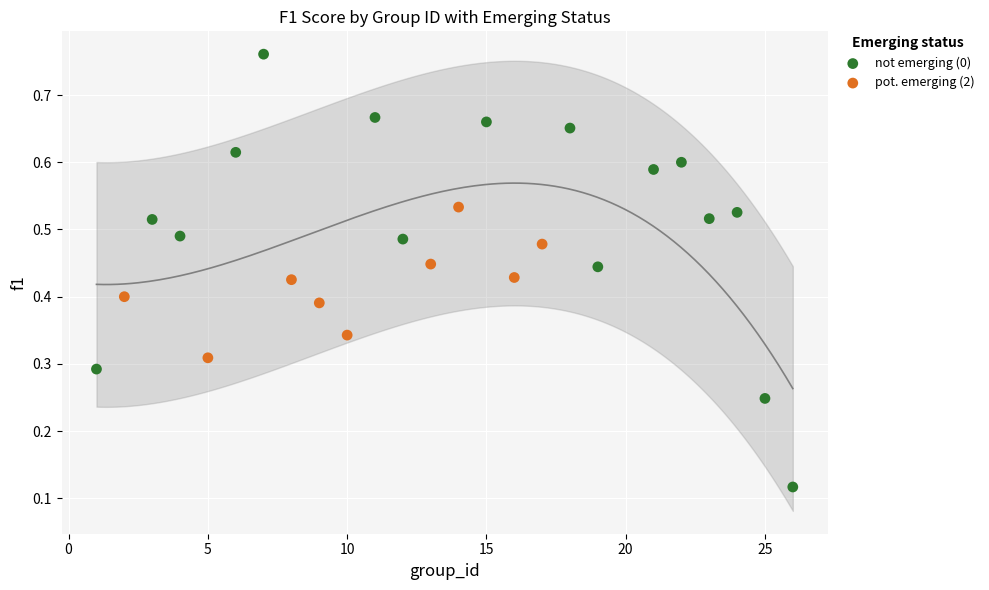

Which series contains the highest Y value?

not emerging (0)